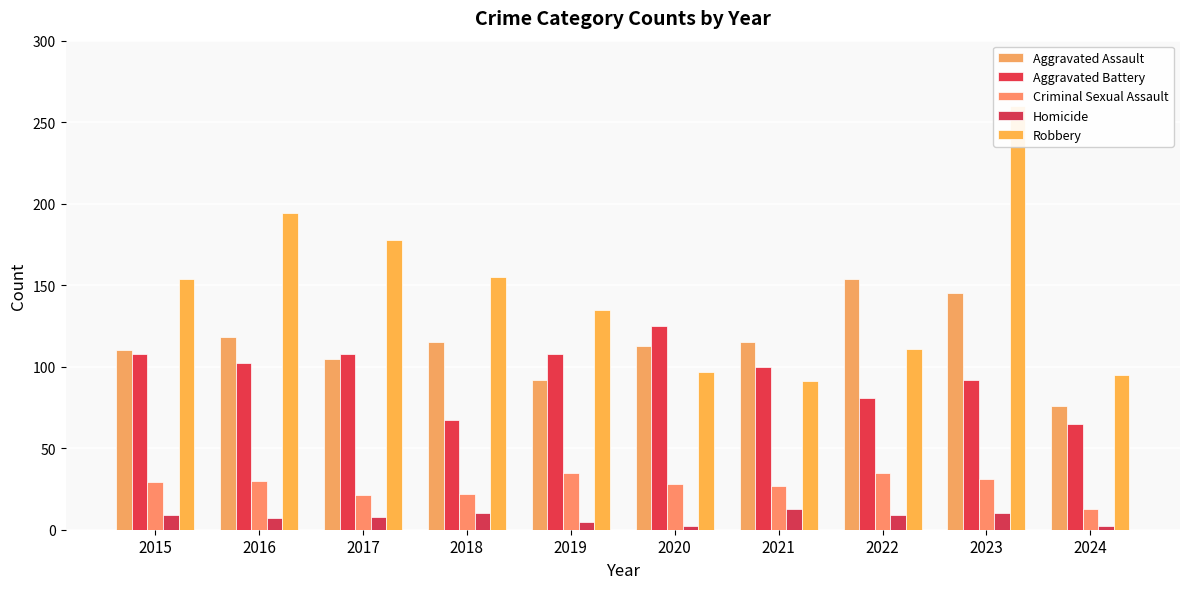

The Homicide series shows 10 at 2023. True or false?

True